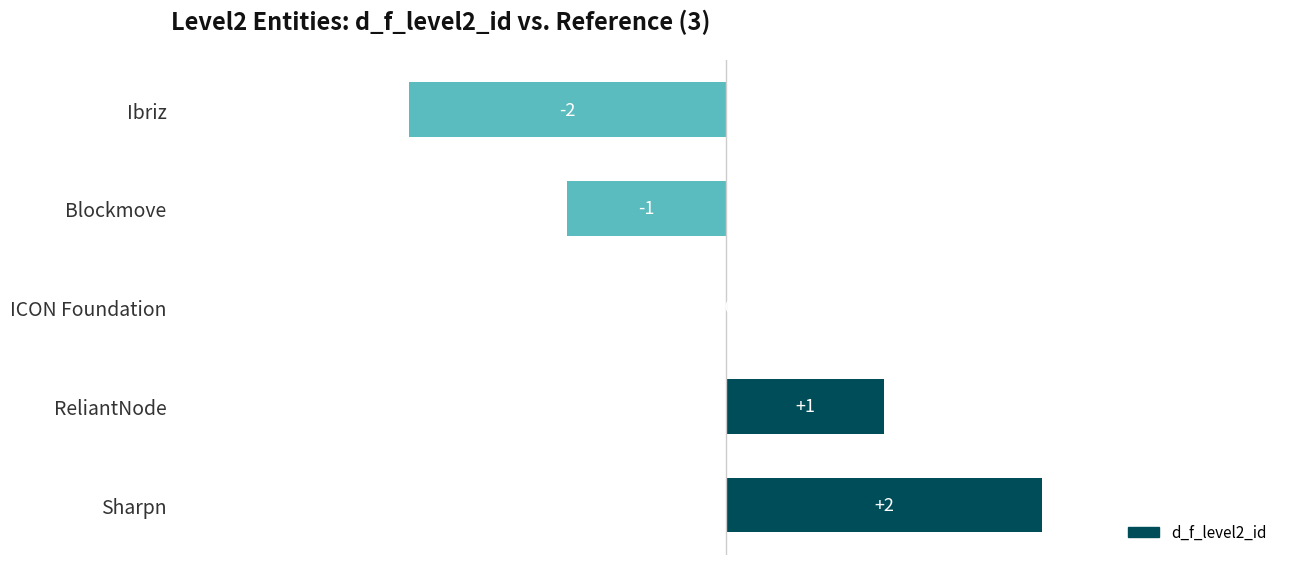

At which label is the value closest to 0?

ICON Foundation